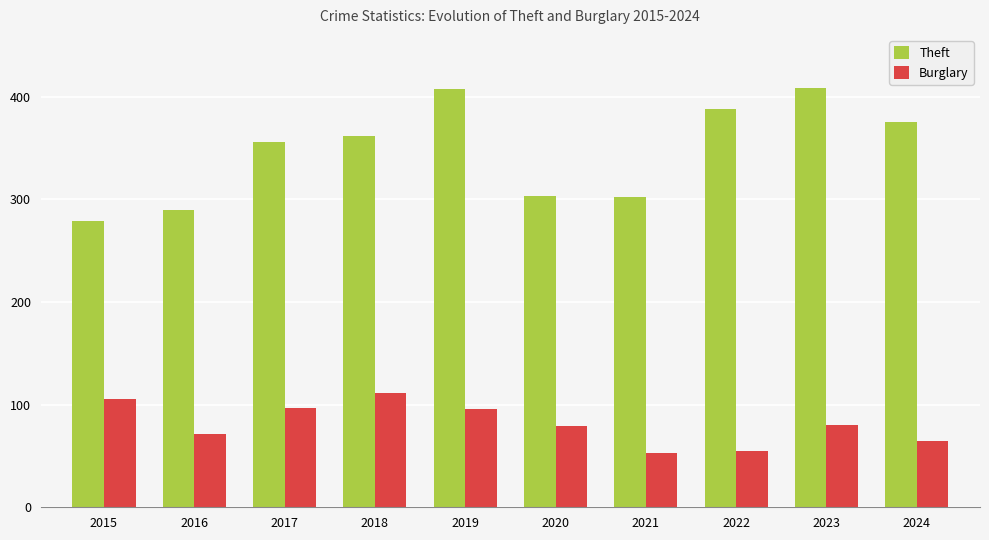

Are the bars horizontal?

No